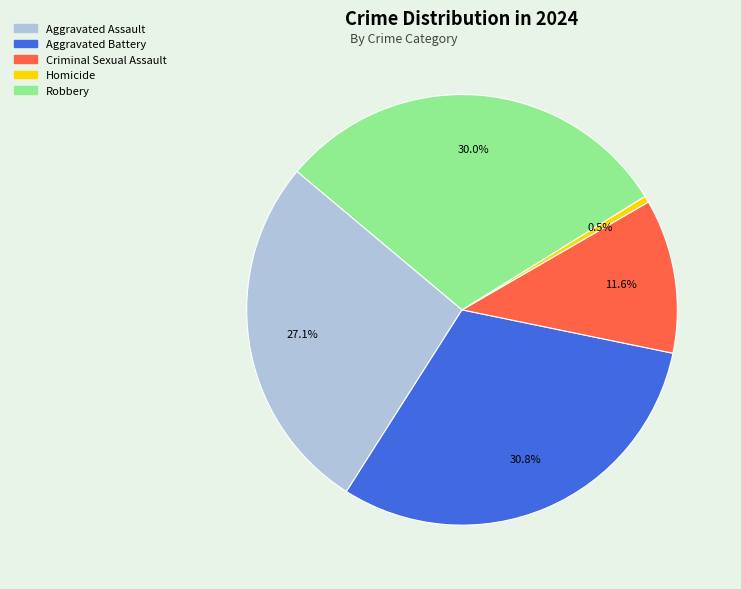

Count the number of slices in the pie.

5